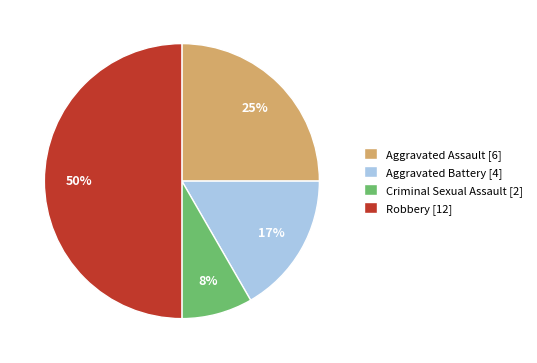

Which slice is the smallest?

Criminal Sexual Assault